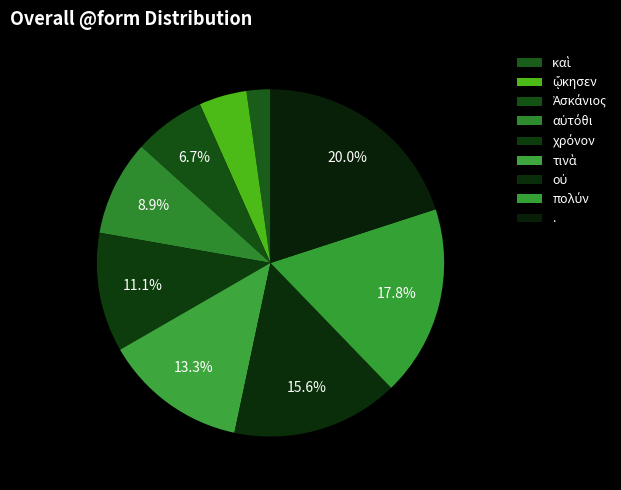

True or false: Ἀσκάνιος accounts for 7% of the total.

True